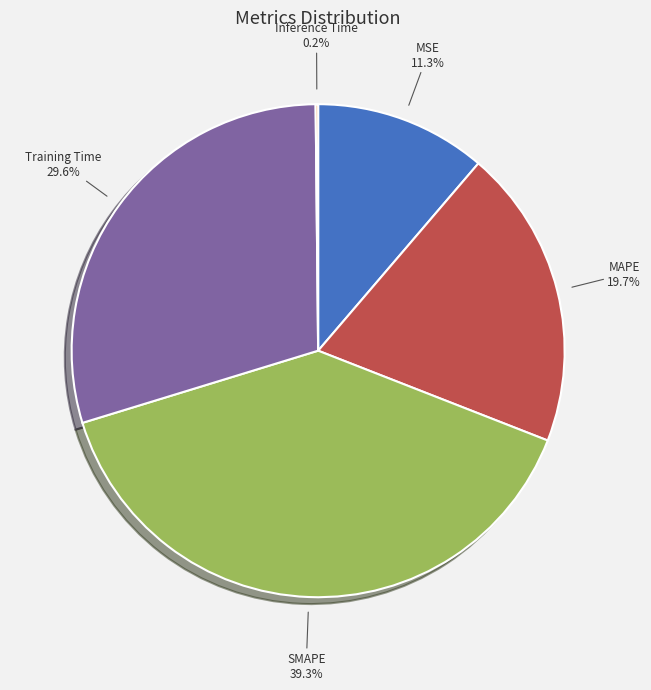

To the nearest percent, what portion does Training Time represent?

30%